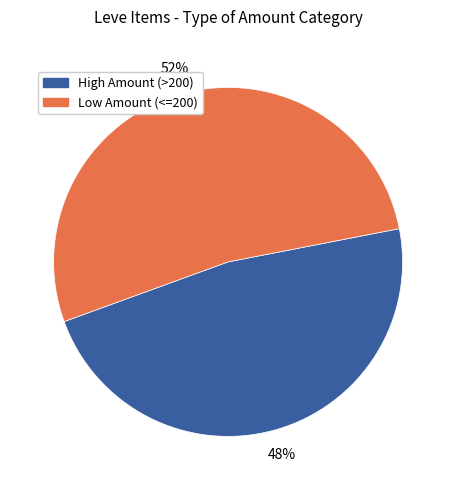

How many segments does this pie chart have?

2